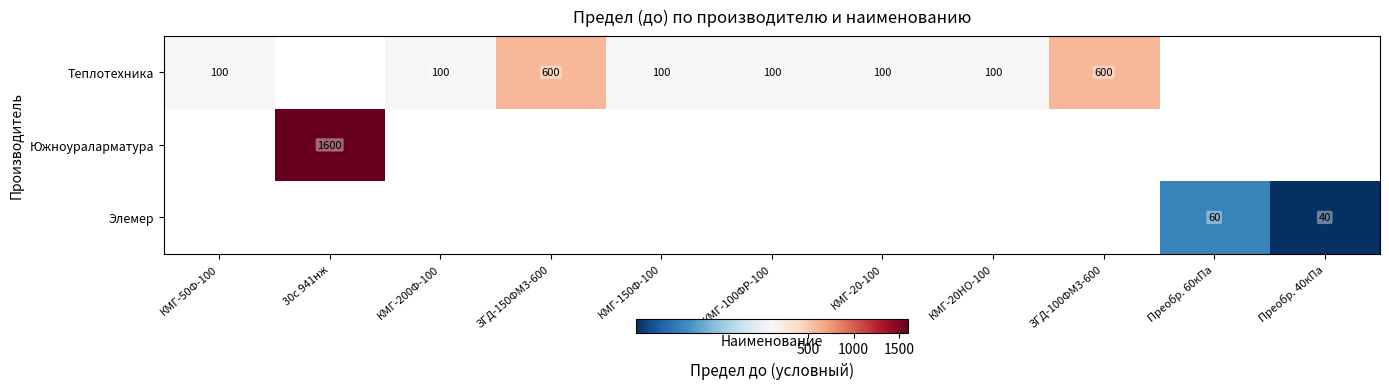

Is it true that Теплотехника equals 600 at ЗГД-100ФМ3-600?

True